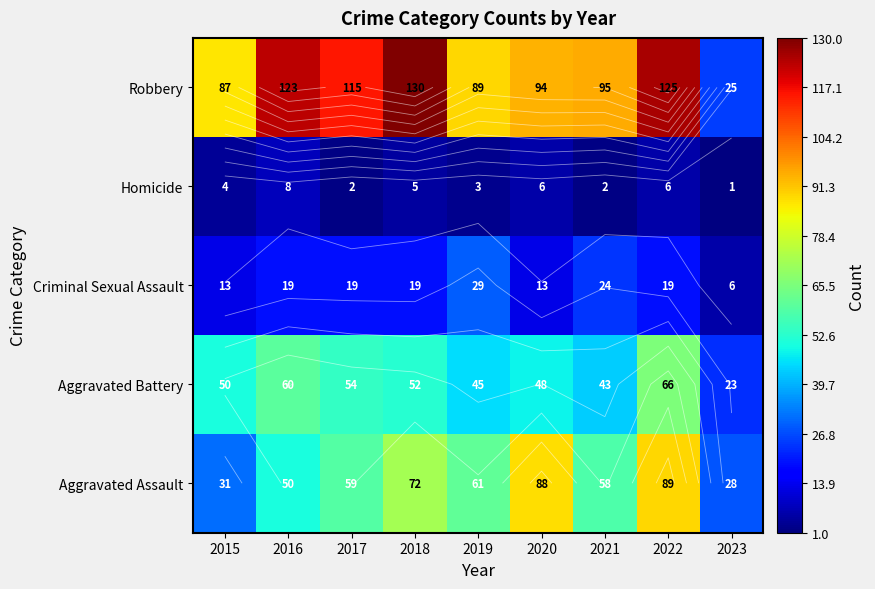

How many values in the Aggravated Assault series exceed 59?

4